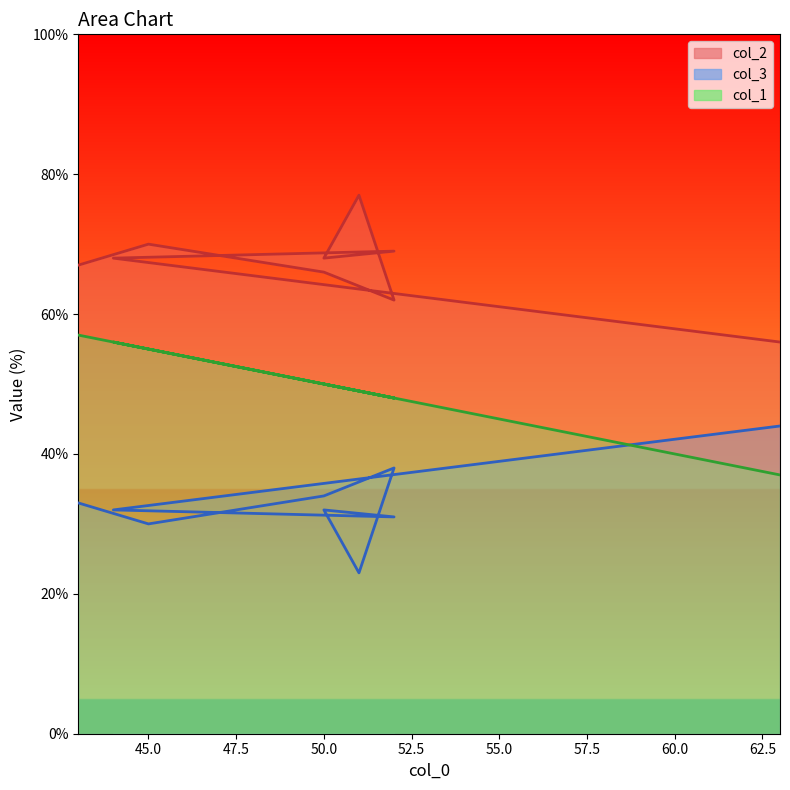

True or false: col_1 and col_3 intersect in this chart.

True